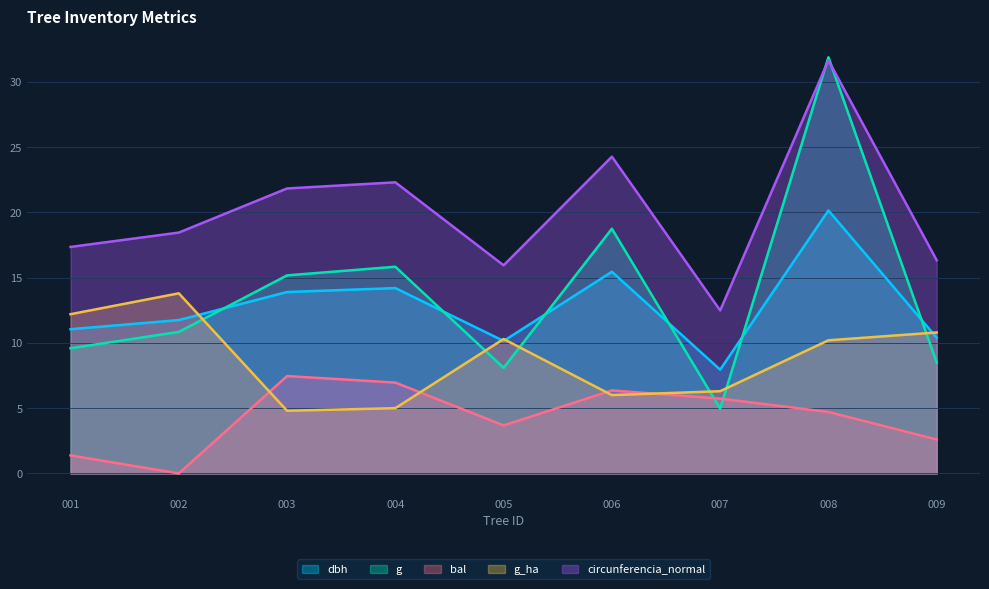

At which category does g_ha reach its first local peak?

002